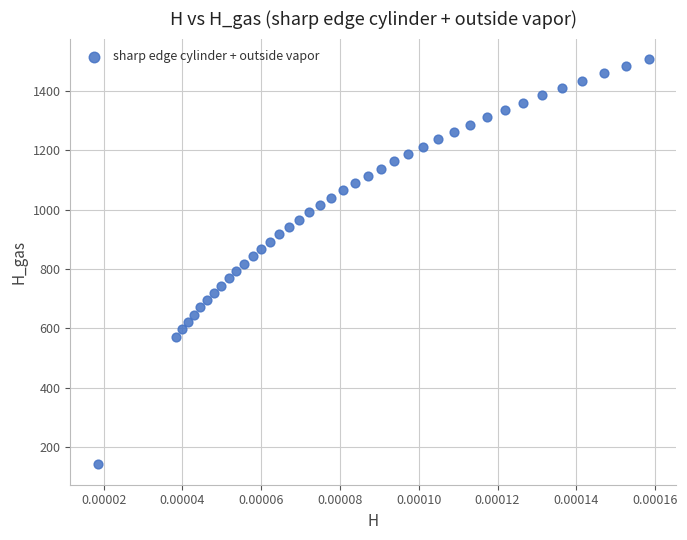

What is the range of Y values (max minus min)?

1366.5